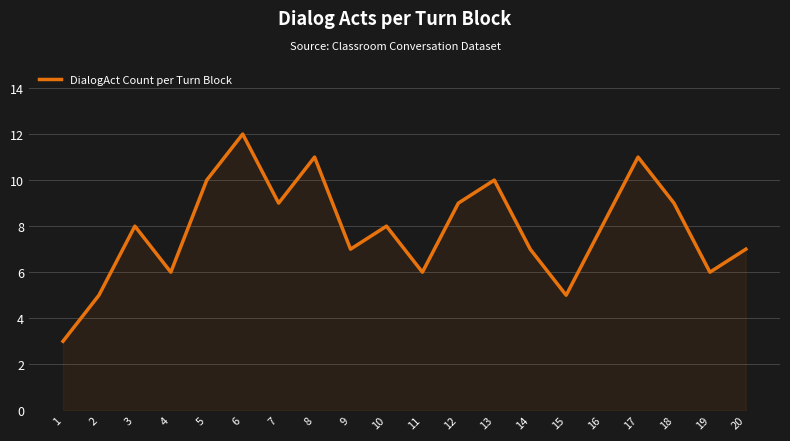

Reading left to right, what are all the values shown in this chart?

3	5	8	6	10	12	9	11	7	8	6	9	10	7	5	8	11	9	6	7